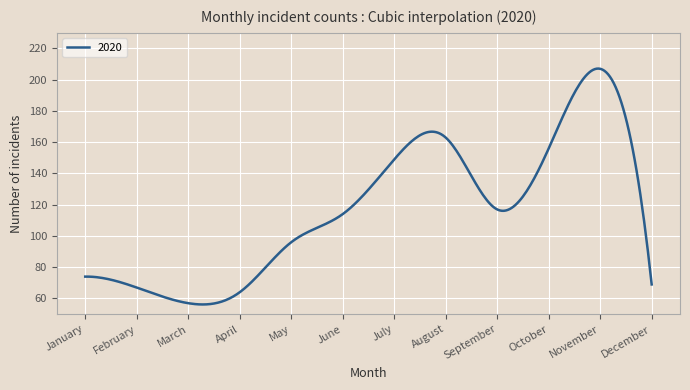

What is the greatest value displayed?

207.1